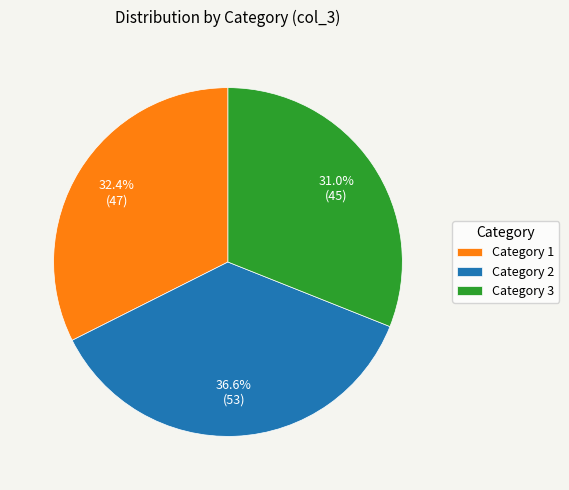

How many segments does this pie chart have?

3